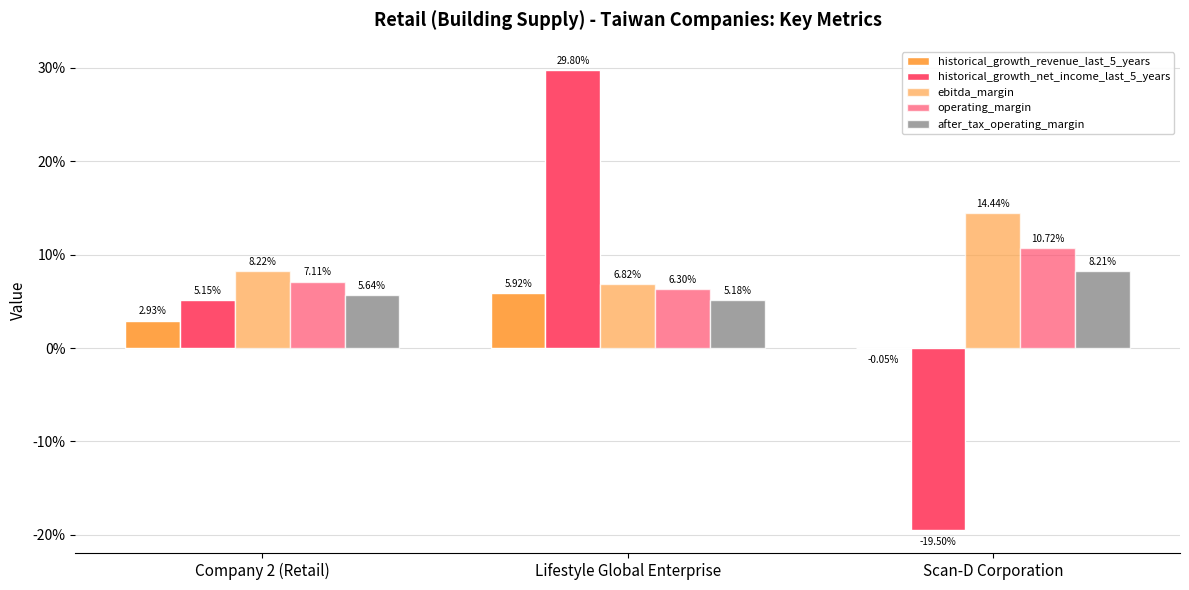

Are the bars horizontal?

No